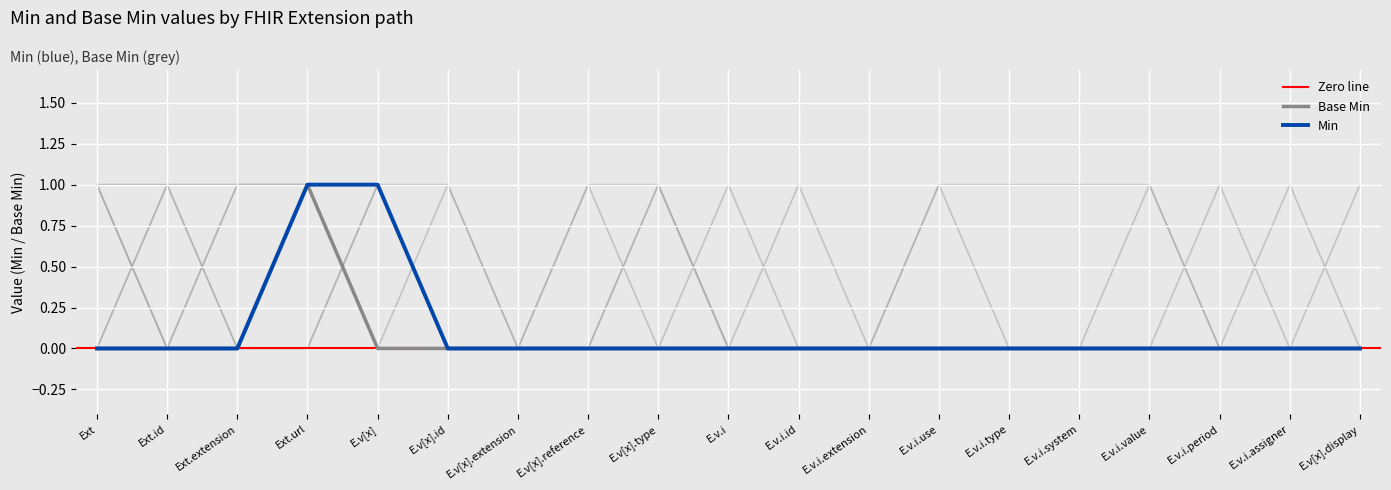

In Base Min, how many points are higher than both neighbors (excluding endpoints)?

1